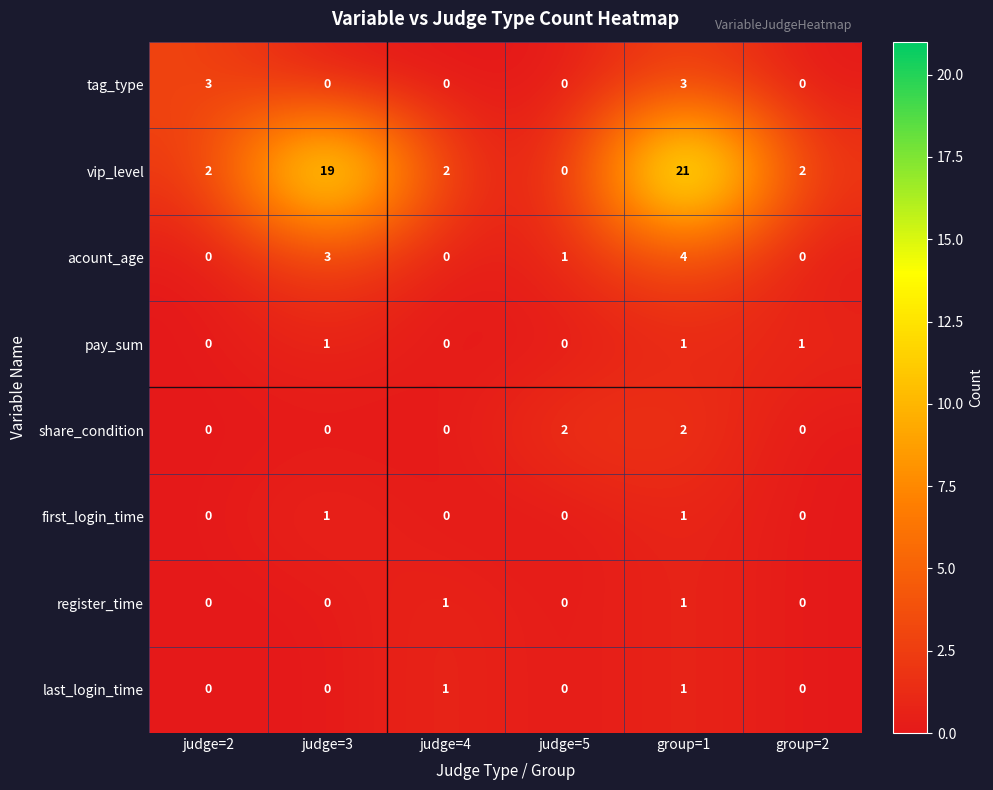

How many series are shown in this chart?

8